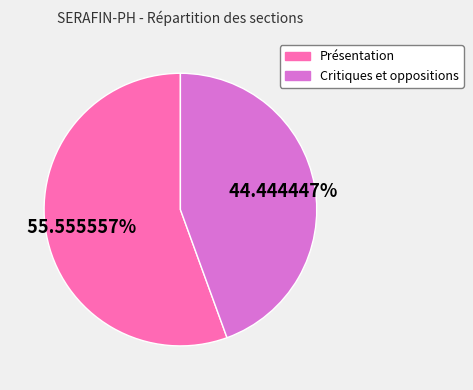

How many slices are in this pie chart?

2